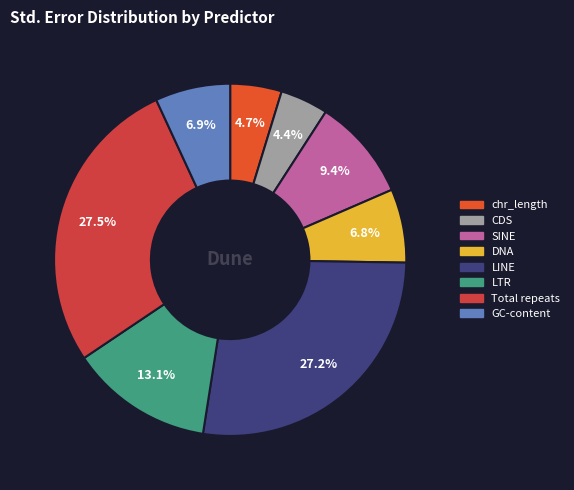

Count the number of slices in the pie.

8